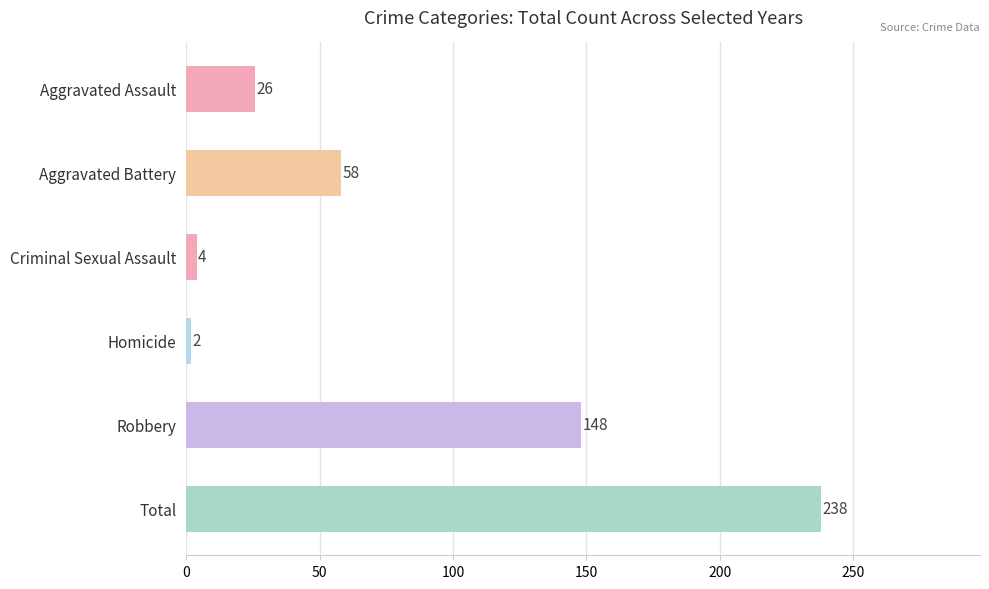

At which label is the value closest to 120?

Robbery